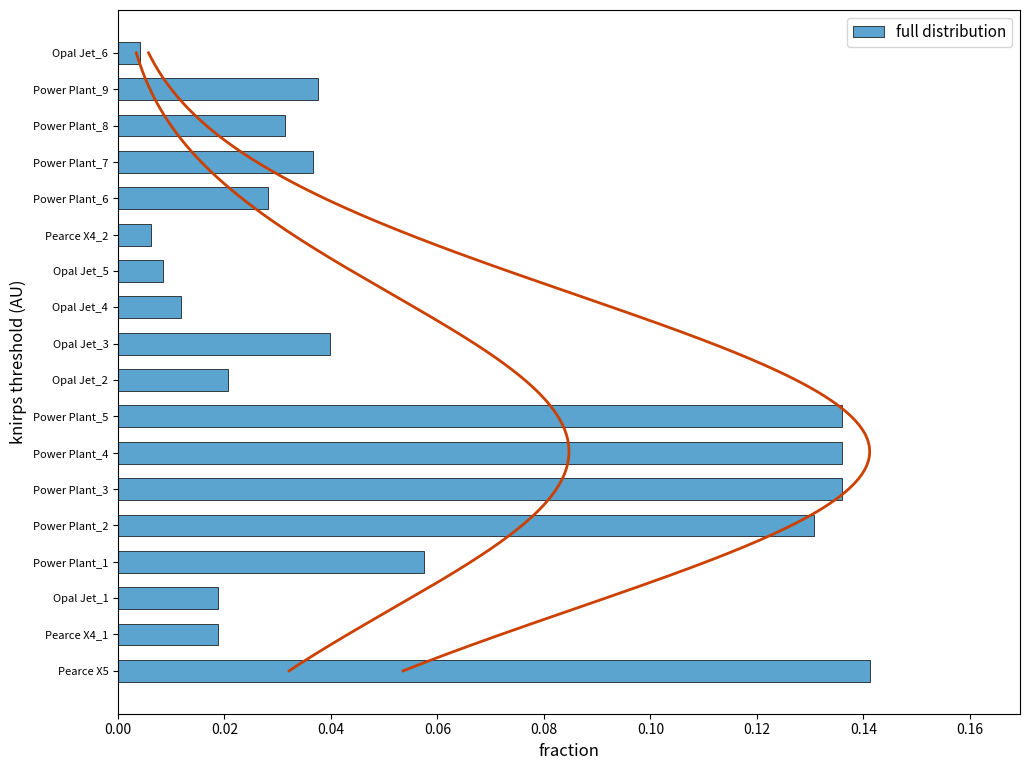

Are the bars grouped side by side (vs. stacked)?

No